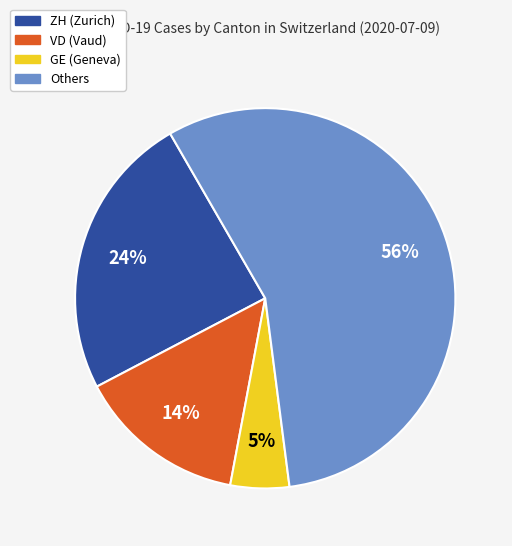

To the nearest percent, what is the average slice percentage?

25%